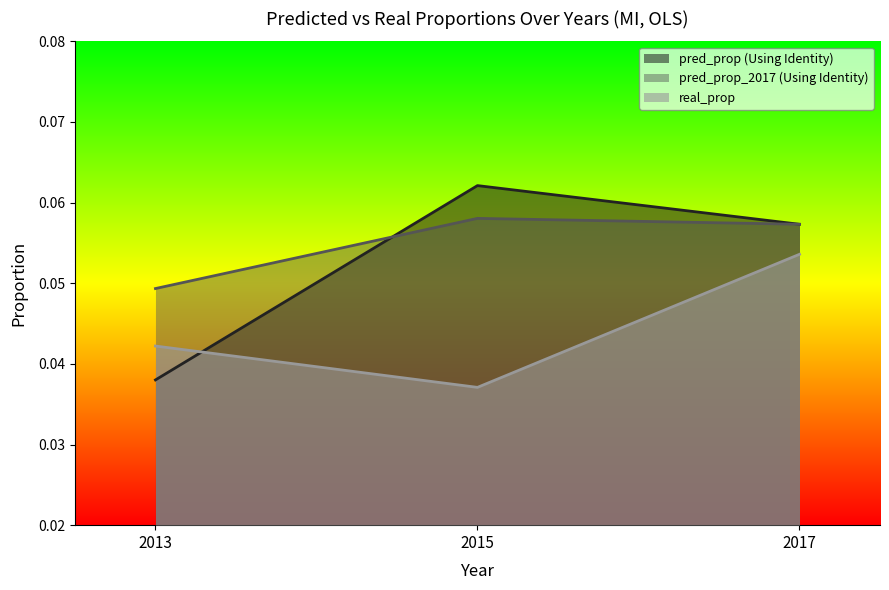

Does the chart have visible grid lines?

No